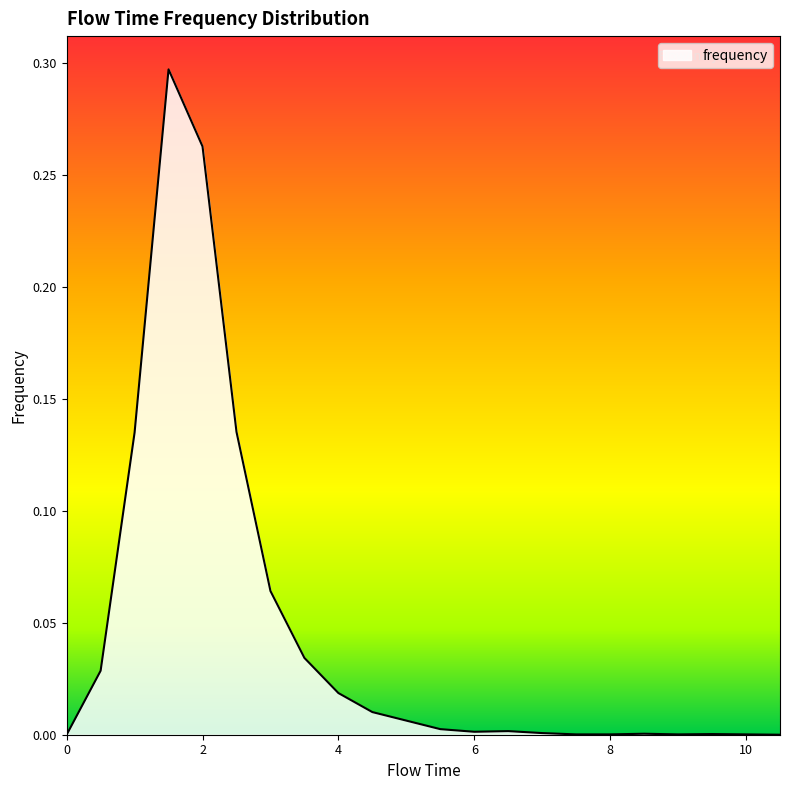

Reading left to right, extract all data points from this chart.

0.0=0.0	0.5=0.0	1.0=0.1	1.5=0.3	2.0=0.3	2.5=0.1	3.0=0.1	3.5=0.0	4.0=0.0	4.5=0.0	5.0=0.0	5.5=0.0	6.0=0.0	6.5=0.0	7.0=0.0	7.5=0.0	8.0=0.0	8.5=0.0	9.0=0.0	9.5=0.0	10.0=0.0	10.5=0.0